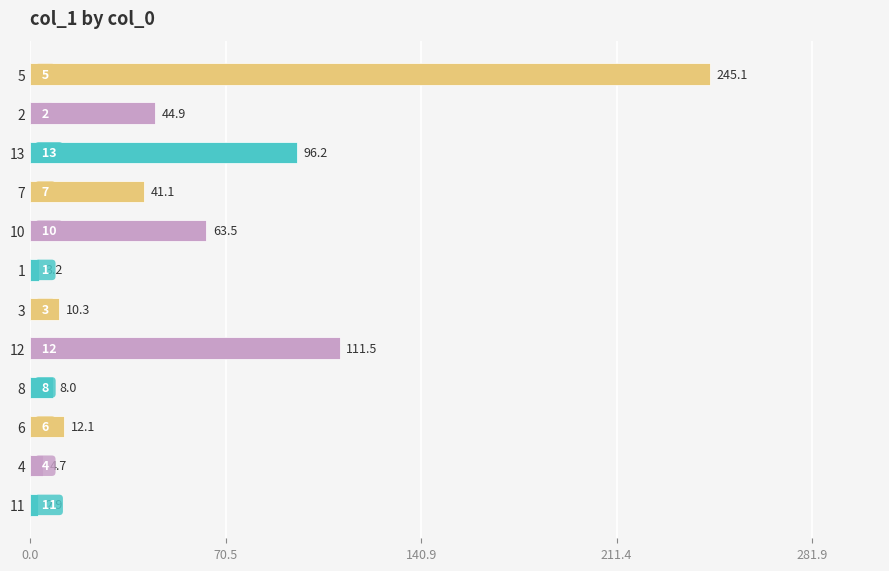

What is the greatest value displayed?

245.1